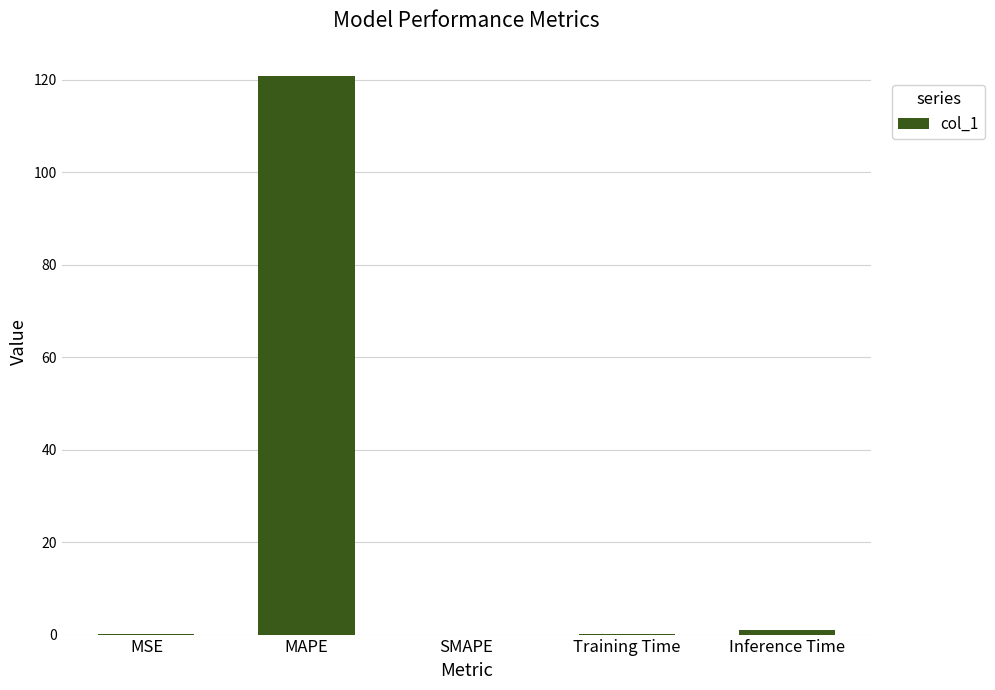

Count the number of categories in the chart.

5